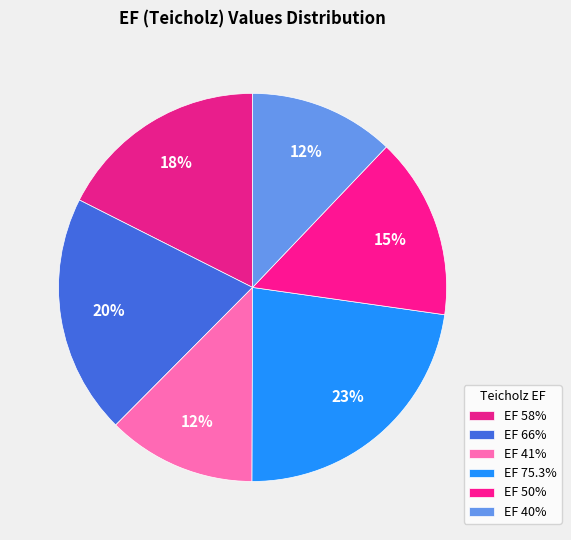

What is the largest slice in the pie chart?

75.3%